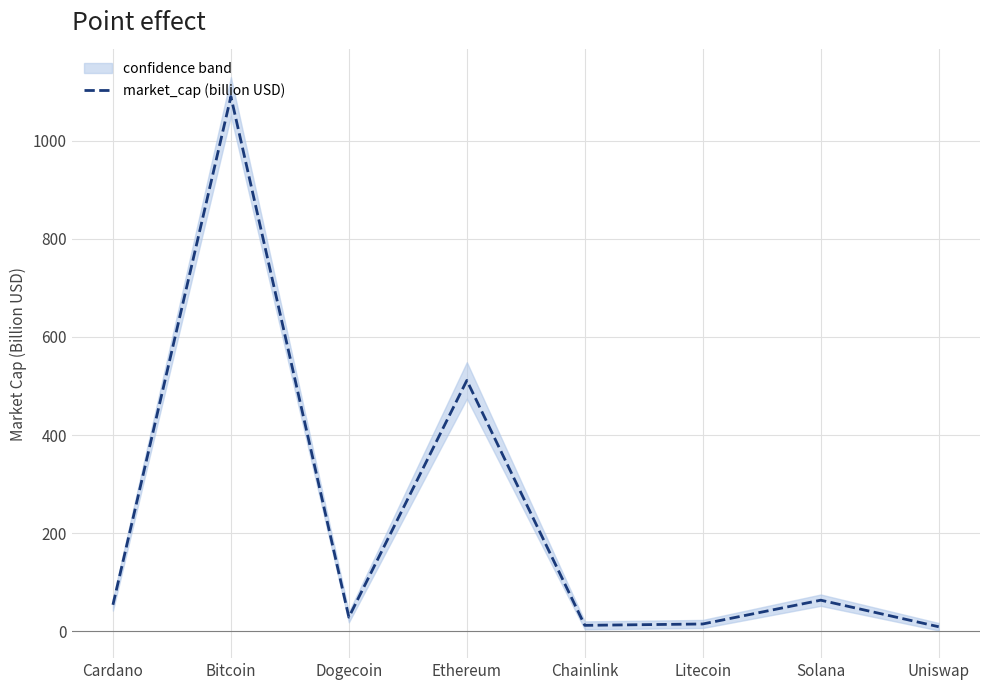

What is the sum of the values at Cardano and Bitcoin?

1143.9